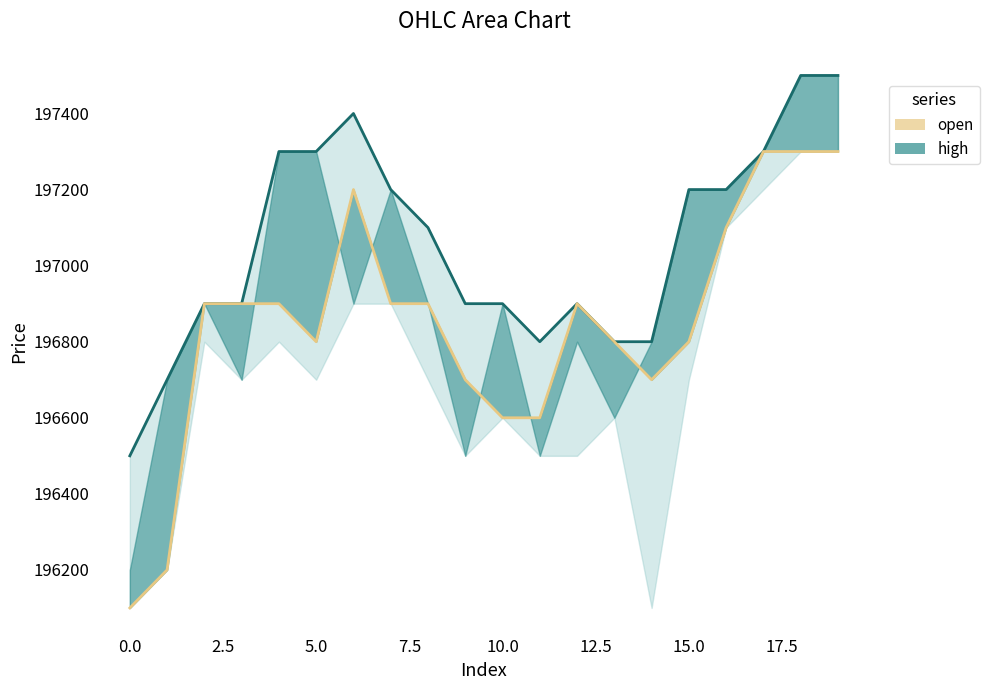

How many data points in high are less than 197100?

10